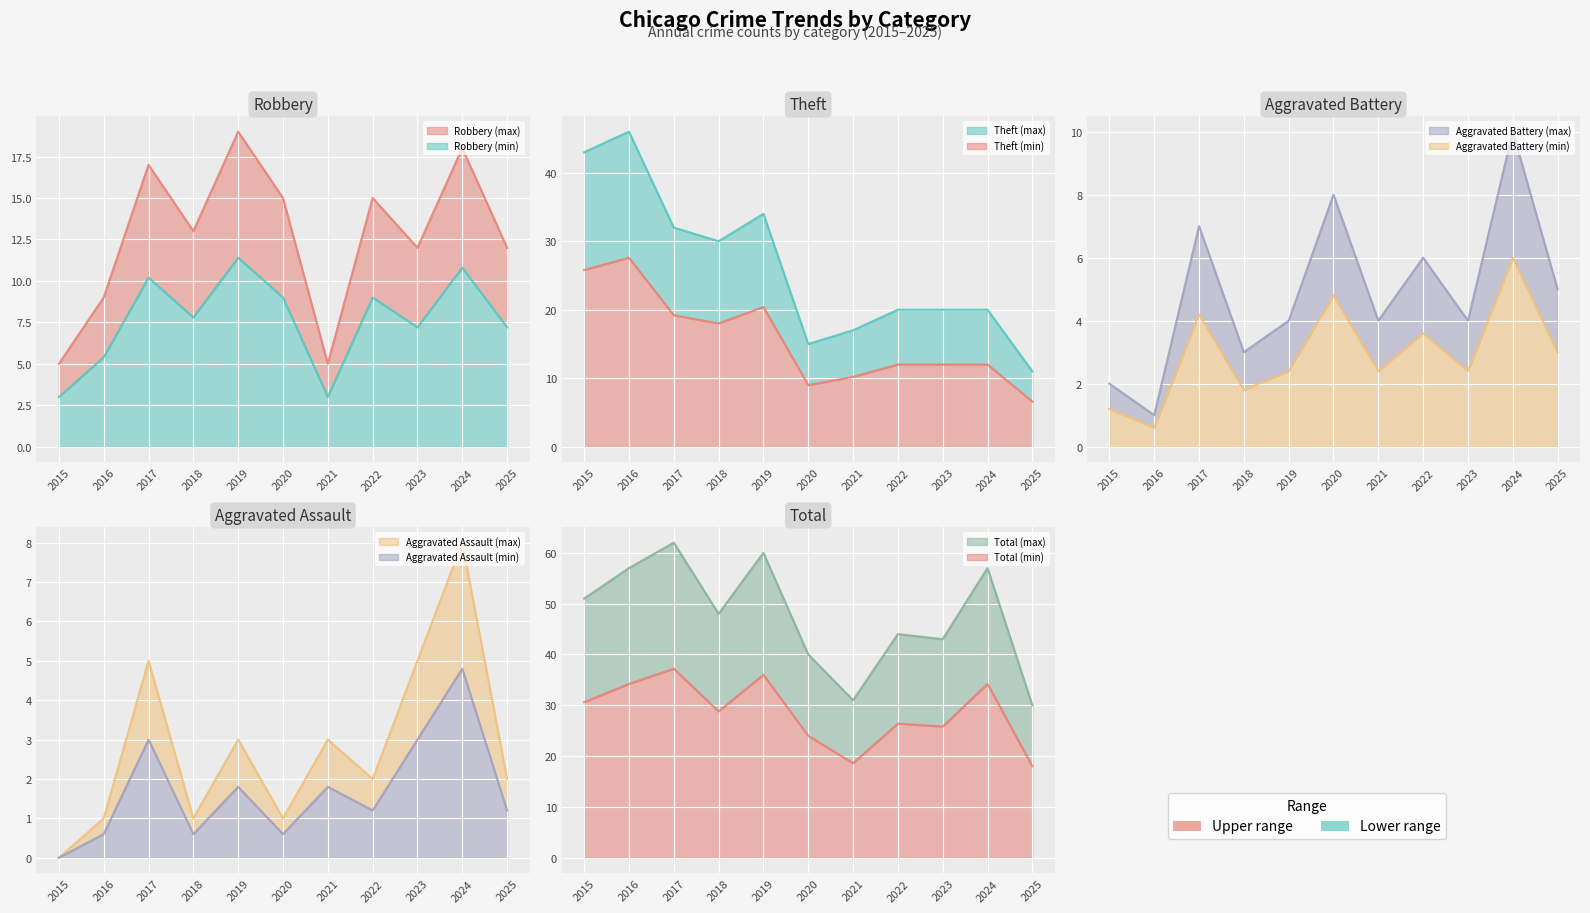

Which series has the largest total across all categories?

Total